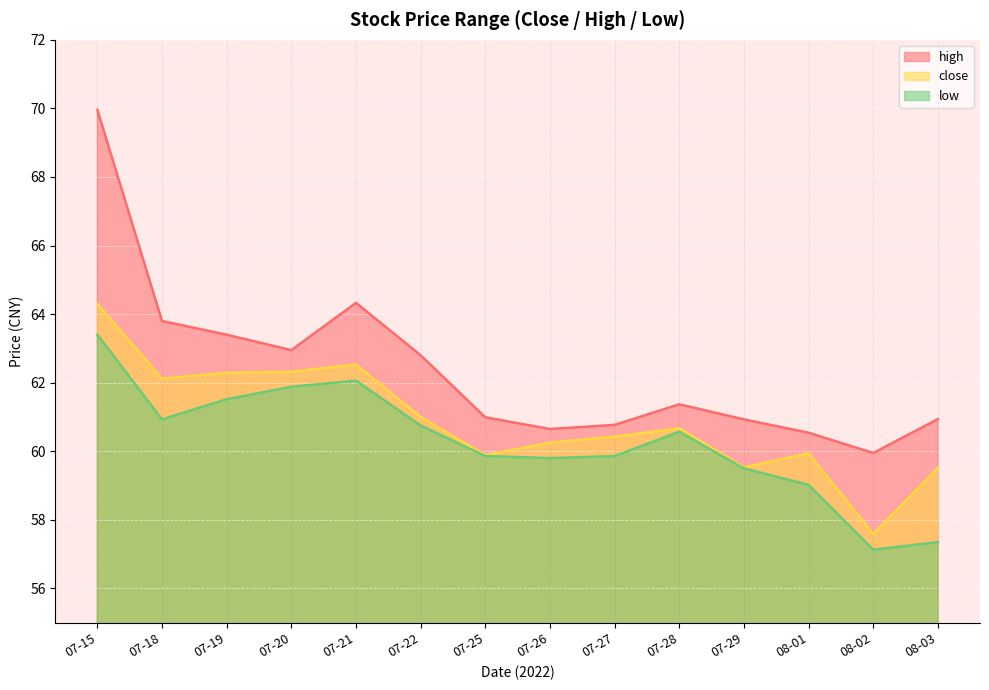

What is the sum of all high values?

873.4